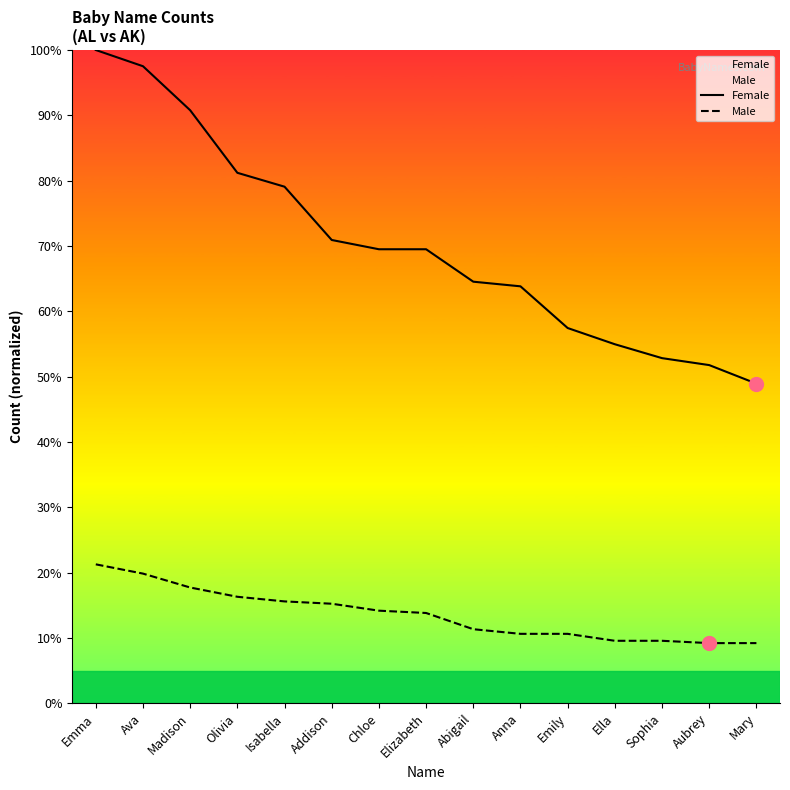

True or false: Male has more than 1 points higher than both neighbors.

False